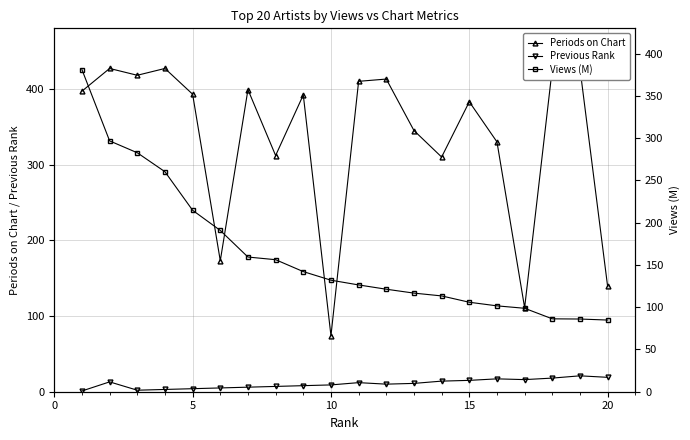

How many data points does each series have?

20